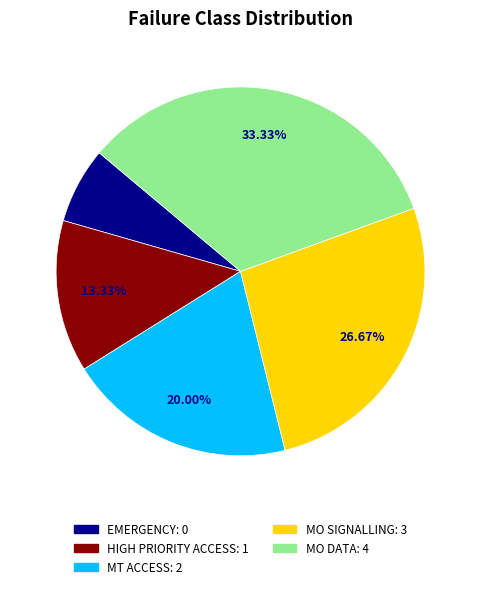

Rank the categories by value from lowest to highest.

EMERGENCY, HIGH PRIORITY ACCESS, MT ACCESS, MO SIGNALLING, MO DATA